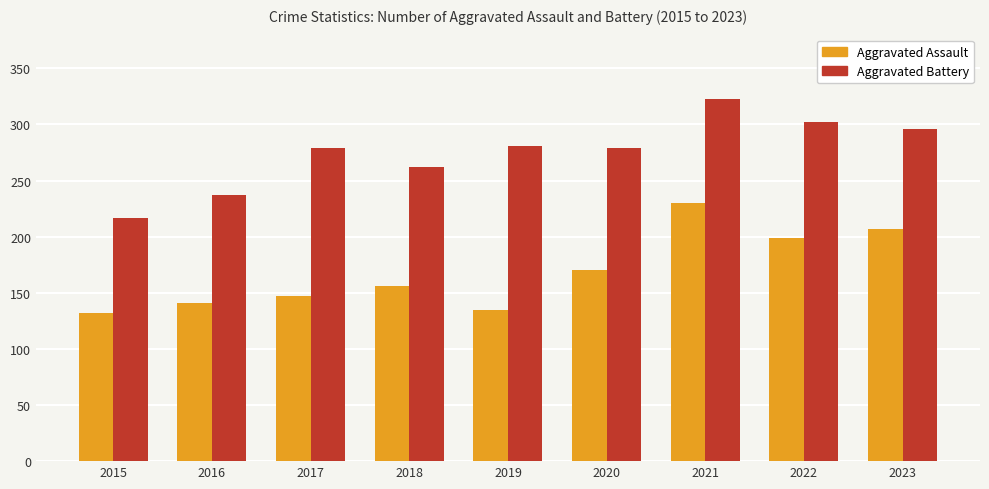

Which series changed the most between 2018 and 2023?

Aggravated Assault